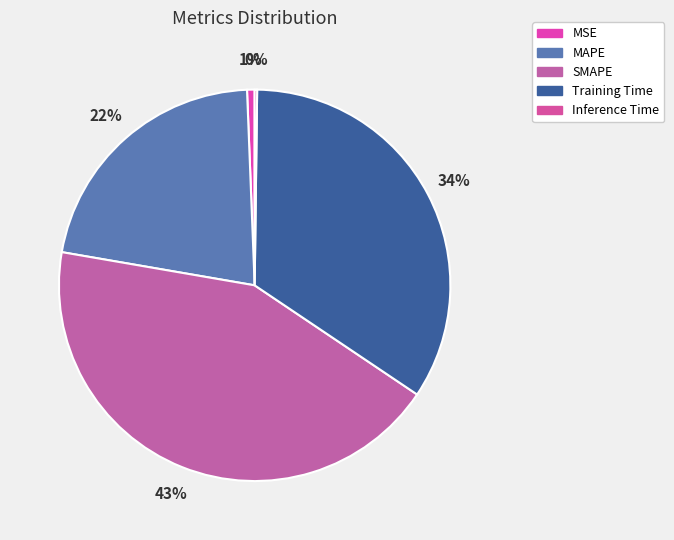

What percentage do Training Time and SMAPE together represent?

77.5%